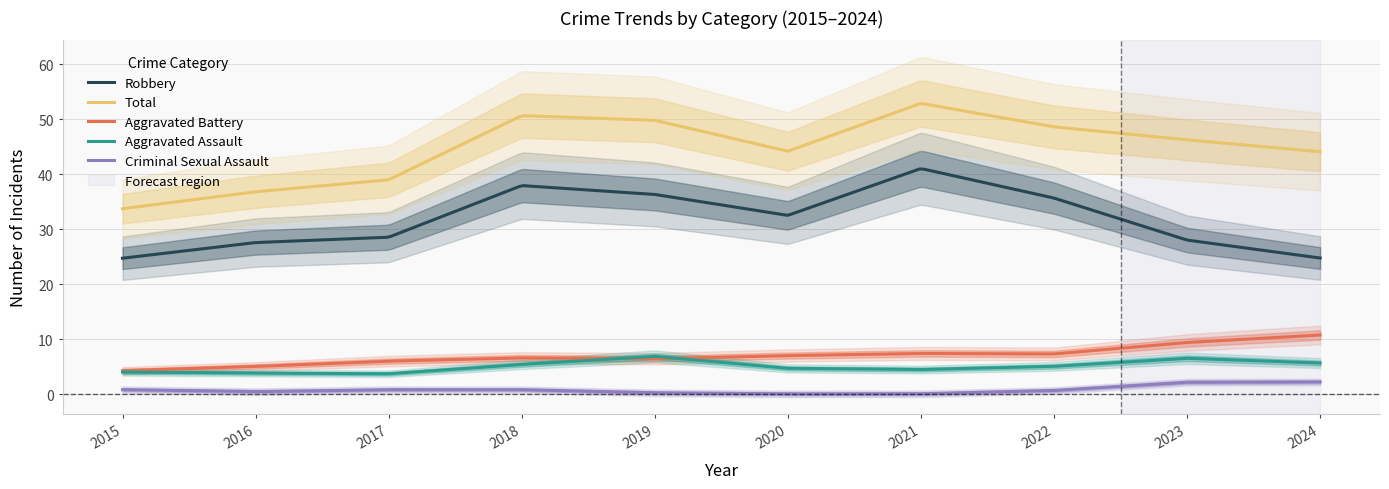

True or false: Criminal Sexual Assault and Aggravated Assault intersect in this chart.

False